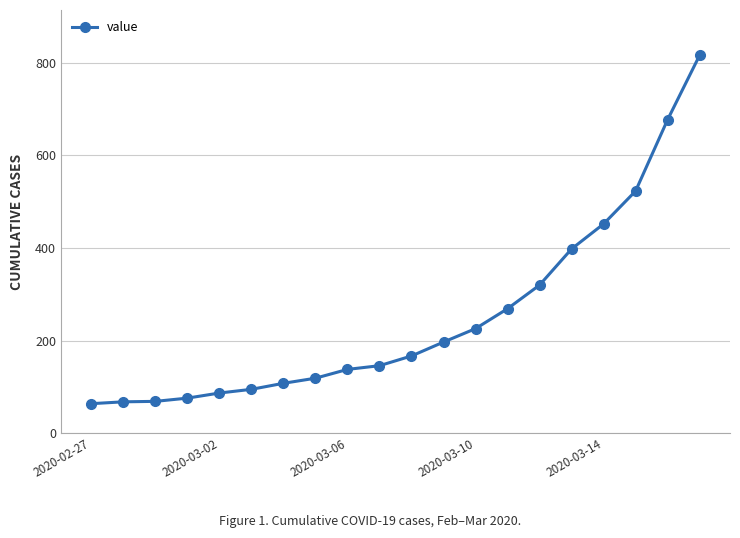

What is the minimum value shown in the chart?

64